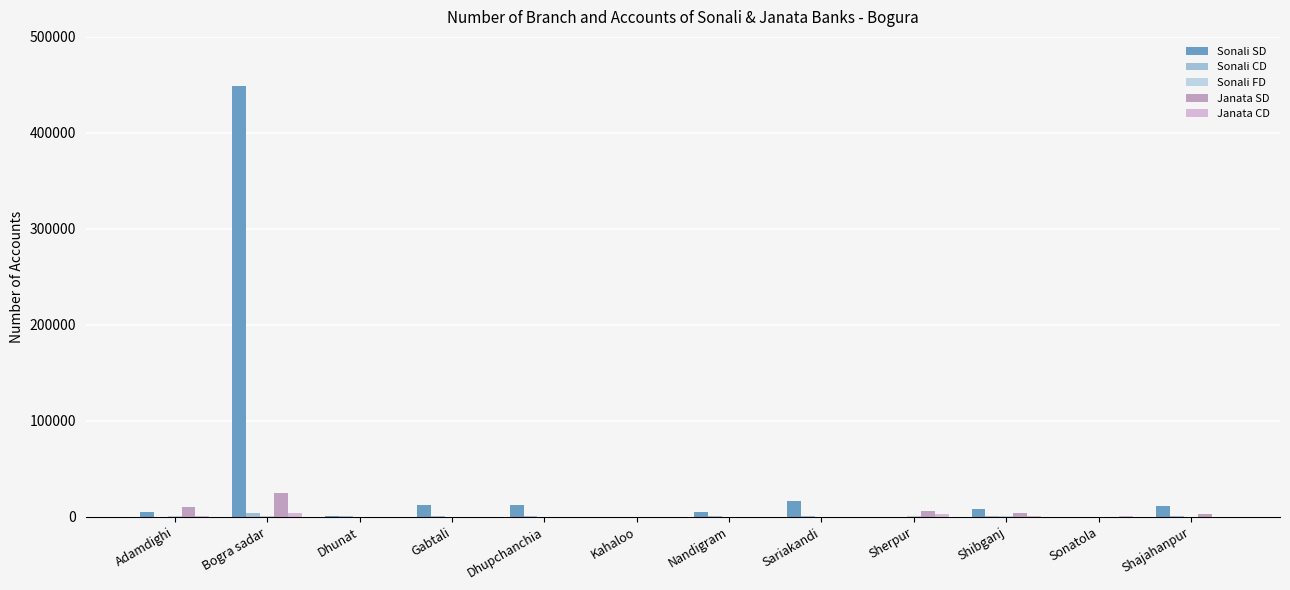

What is the difference between the second highest and minimum values in the Sonali SD series?

16080